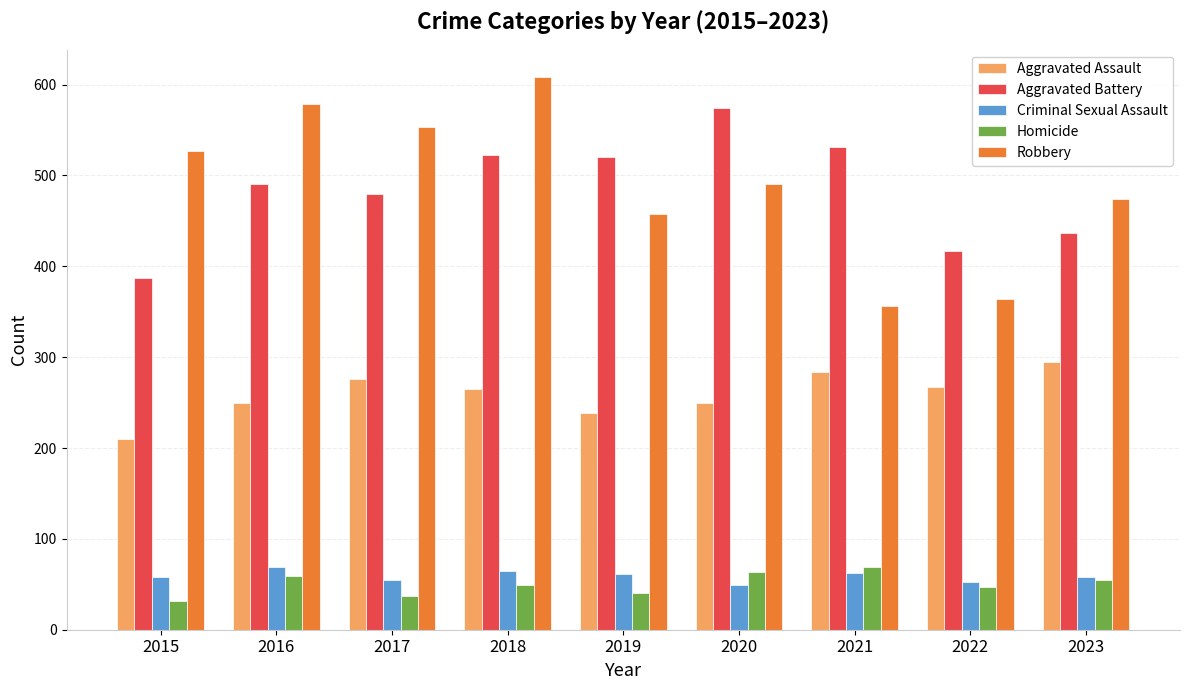

Which category has the highest value across all series?

2018